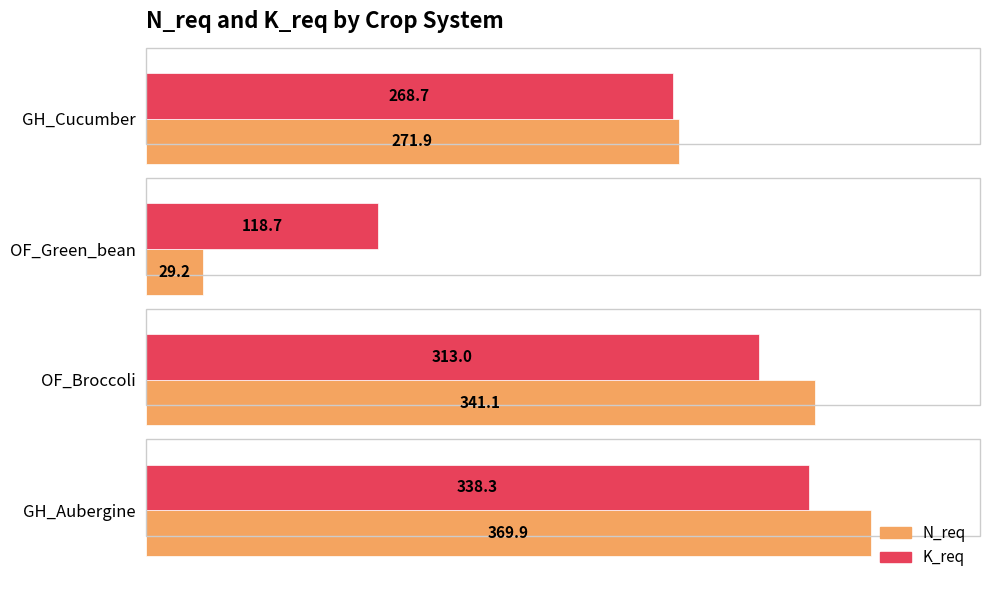

What is the sum of the K_req values at OF_Broccoli and GH_Aubergine?

651.3